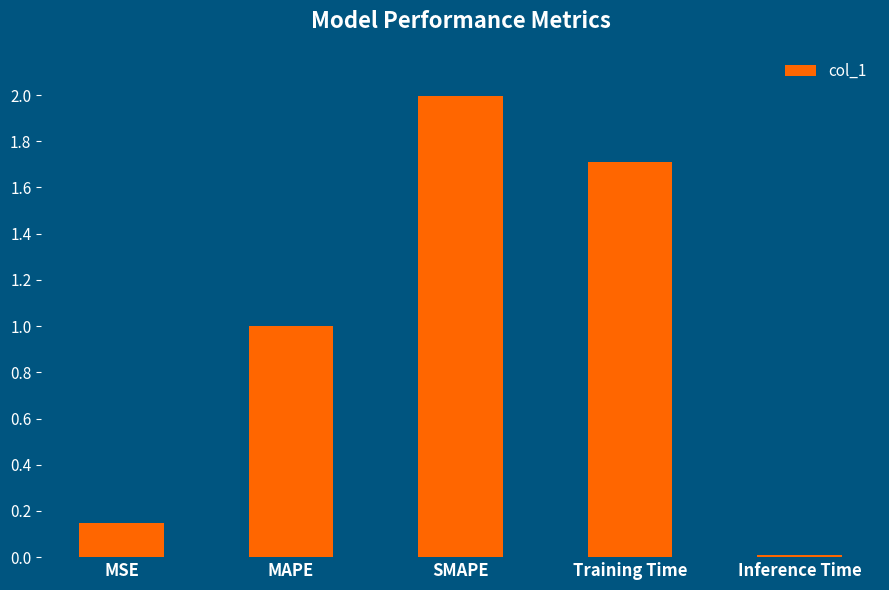

What is the greatest value displayed?

2.0